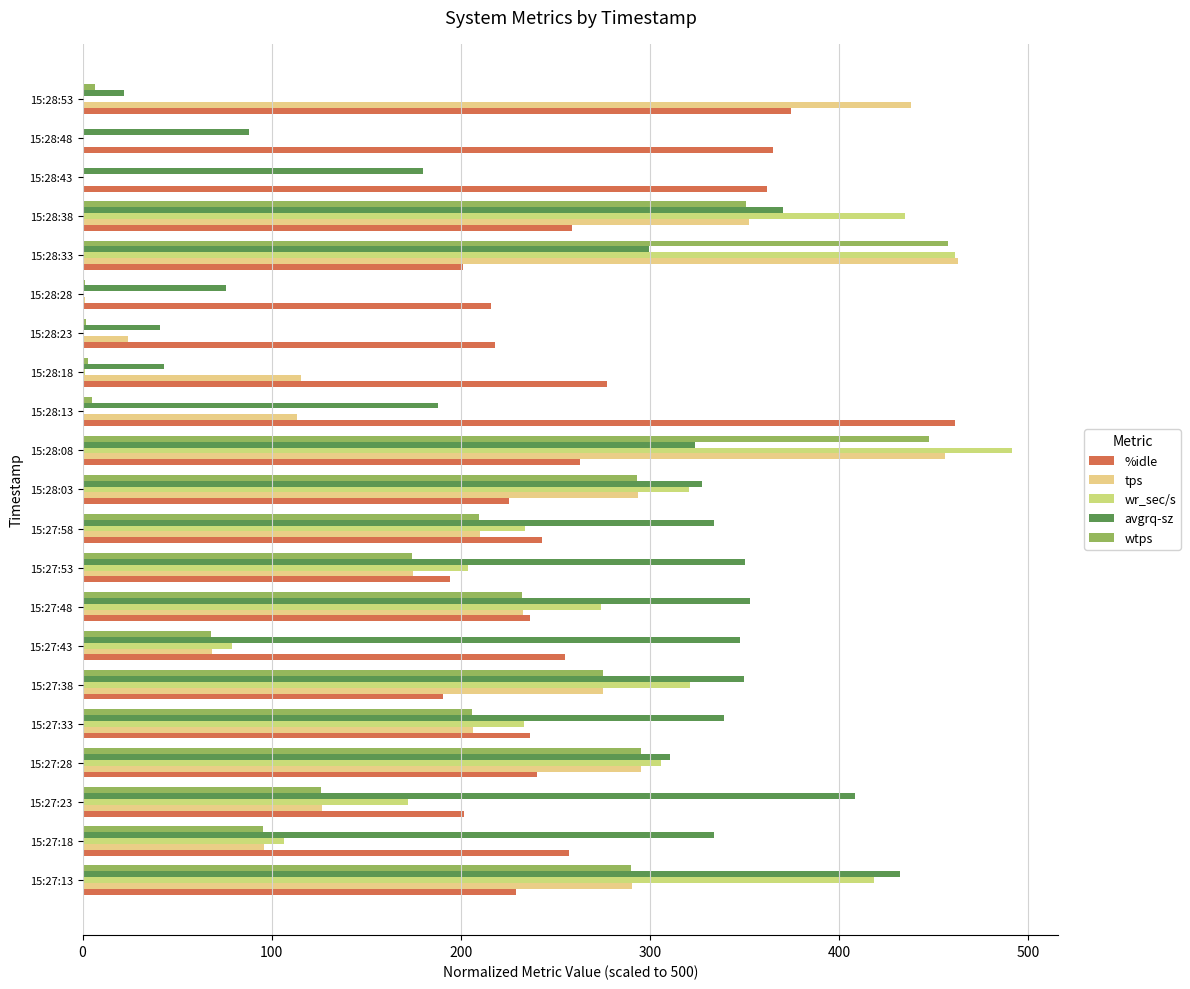

What is the greatest value displayed?

491.4